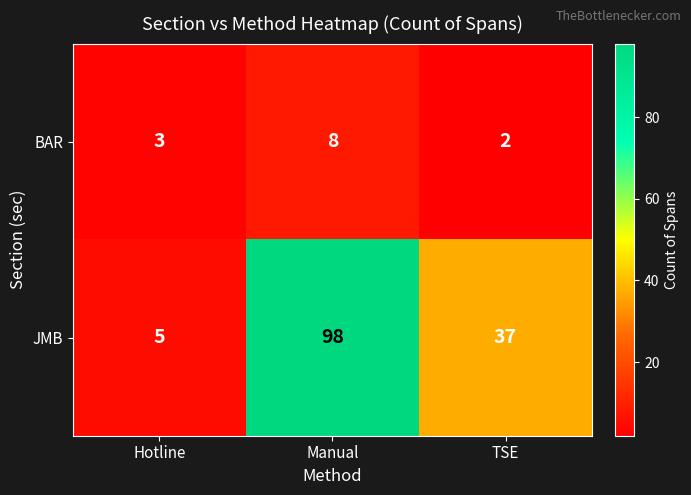

What is the difference between the BAR values at Manual and Hotline?

5